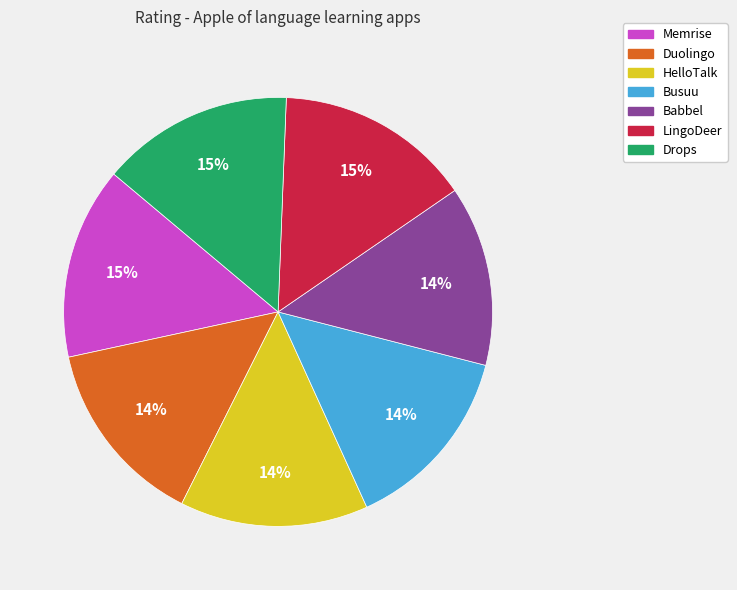

How many slices are in this pie chart?

7